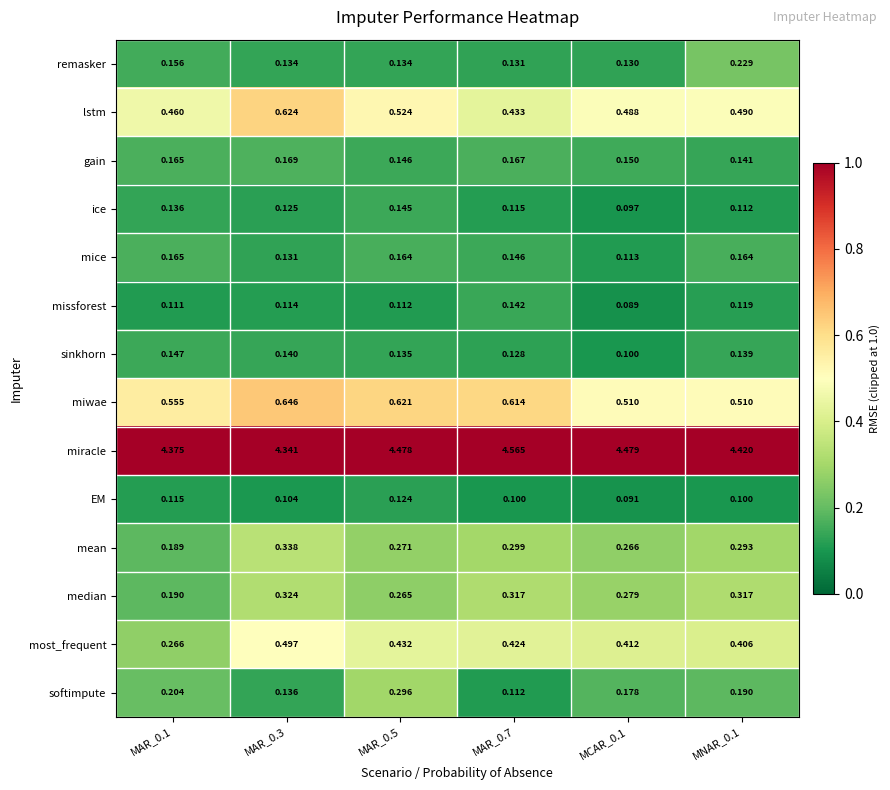

Rank the series at MCAR_0.1 from lowest to highest value.

missforest, EM, ice, sinkhorn, mice, remasker, gain, softimpute, mean, median, most_frequent, lstm, miwae, miracle